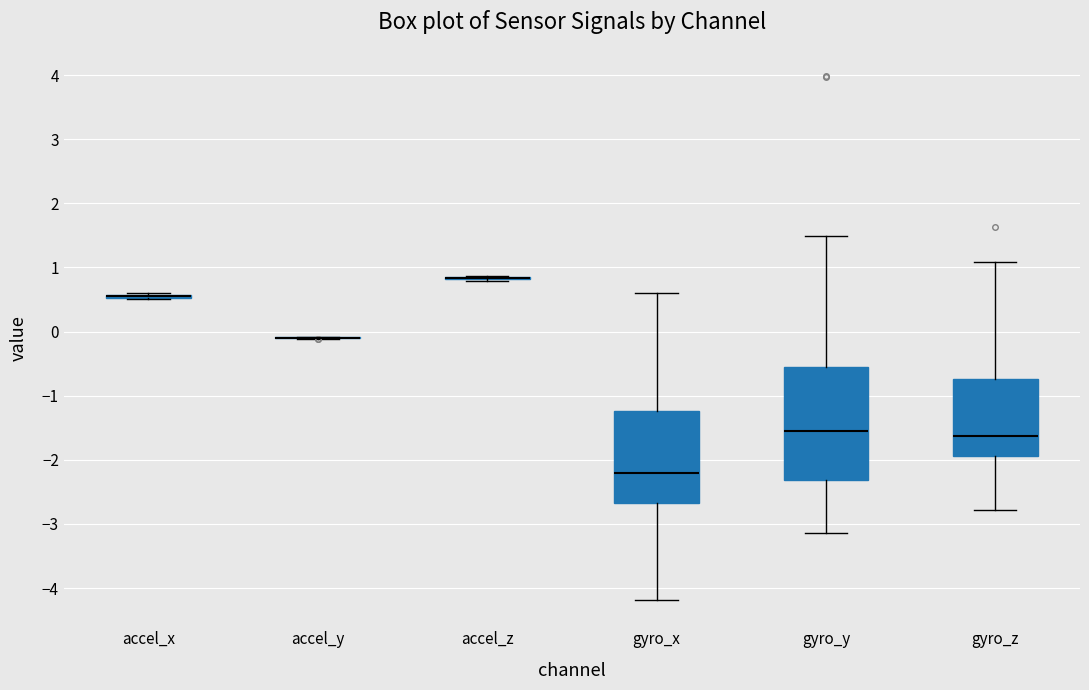

Reading left to right, read every box against the y-axis: the position of its median line, the range the box covers, and the ends of its whiskers. The values are not printed on the chart, so give them approximately, as read against the axis.

accel_x: box collapsed to a line at 0.5, whiskers 0.5 to 0.6
accel_y: box collapsed to a line at -0.1, whiskers -0.1 to -0.1
accel_z: box collapsed to a line at 0.8, whiskers 0.8 to 0.9
gyro_x: median -2.2, box -2.7 to -1.2, whiskers -4.2 to 0.6
gyro_y: median -1.5, box -2.3 to -0.5, whiskers -3.1 to 1.5
gyro_z: median -1.6, box -1.9 to -0.7, whiskers -2.8 to 1.1